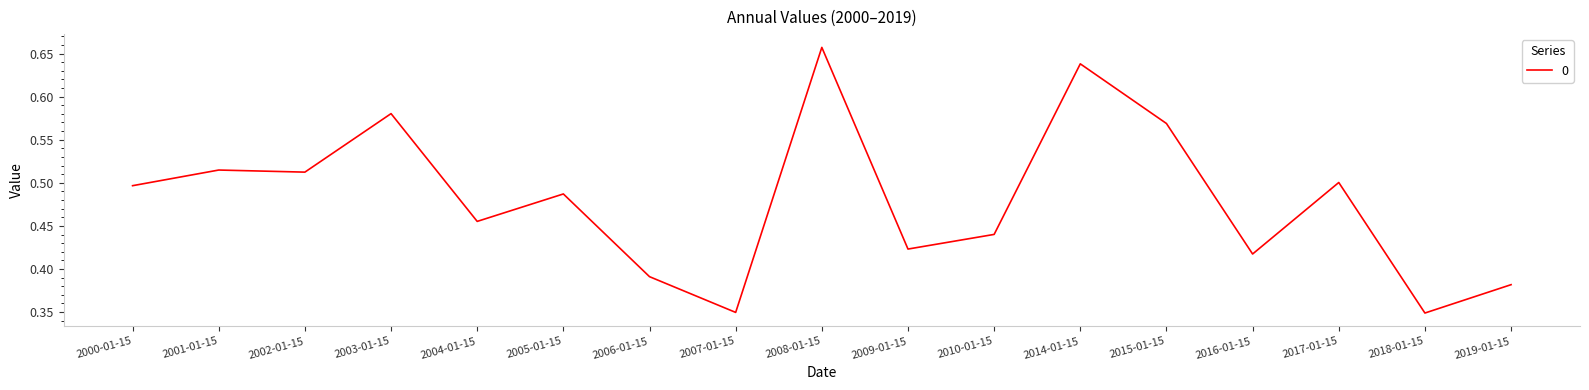

How many distinct data groups are displayed?

1